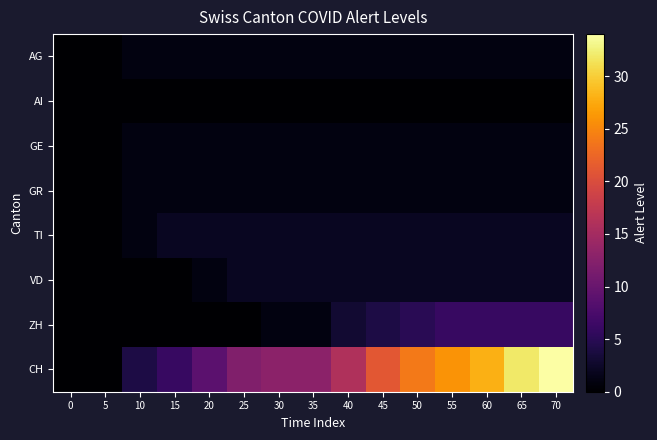

Reading right to left, extract all data points from this chart.

AG: 70=1	65=1	60=1	55=1	50=1	45=1	40=1	35=1	30=1	25=1	20=1	15=1	10=1	5=0	0=0
AI: 70=0	65=0	60=0	55=0	50=0	45=0	40=0	35=0	30=0	25=0	20=0	15=0	10=0	5=0	0=0
GE: 70=1	65=1	60=1	55=1	50=1	45=1	40=1	35=1	30=1	25=1	20=1	15=1	10=1	5=0	0=0
GR: 70=1	65=1	60=1	55=1	50=1	45=1	40=1	35=1	30=1	25=1	20=1	15=1	10=1	5=0	0=0
TI: 70=2	65=2	60=2	55=2	50=2	45=2	40=2	35=2	30=2	25=2	20=2	15=2	10=1	5=0	0=0
VD: 70=2	65=2	60=2	55=2	50=2	45=2	40=2	35=2	30=2	25=2	20=1	15=0	10=0	5=0	0=0
ZH: 70=6	65=6	60=6	55=6	50=5	45=4	40=3	35=1	30=1	25=0	20=0	15=0	10=0	5=0	0=0
CH: 70=34	65=32	60=28	55=26	50=24	45=21	40=16	35=13	30=13	25=12	20=9	15=6	10=4	5=0	0=0